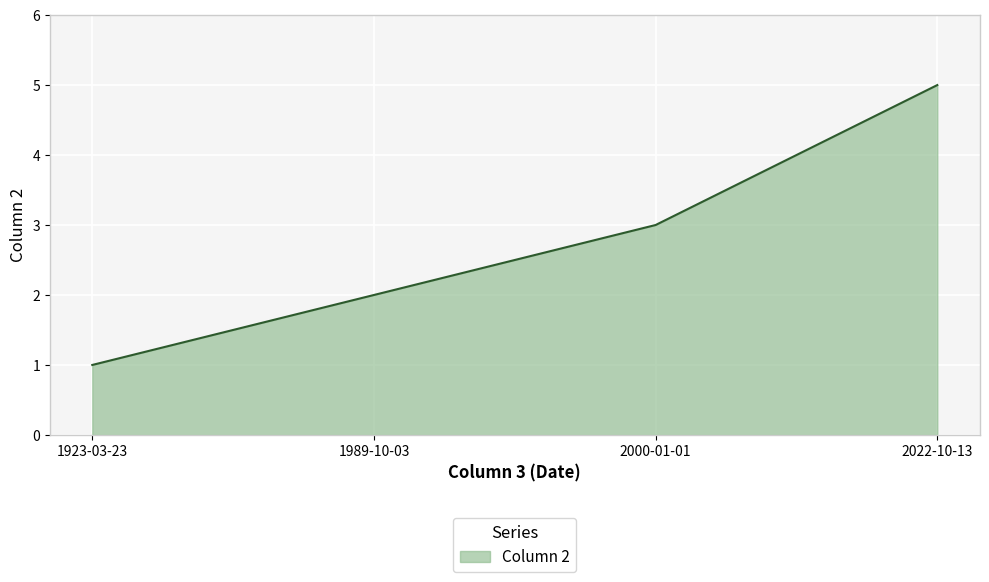

At which label is the value closest to 3?

2000-01-01